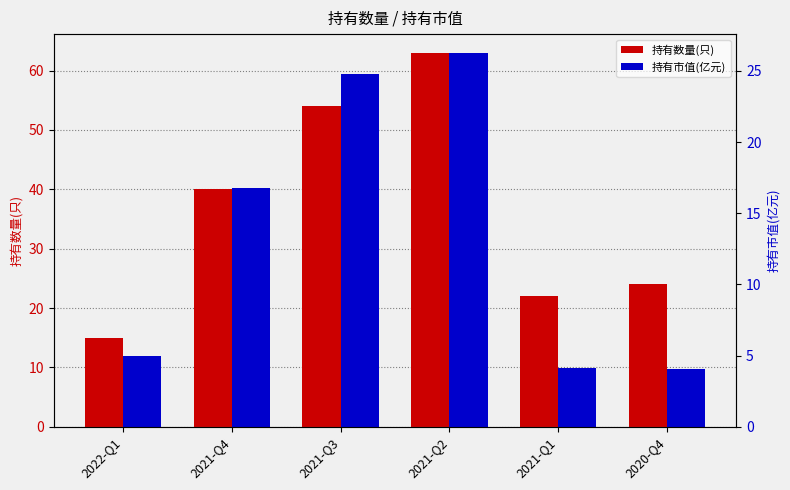

What is the label of the 4th bar from the left?

2021-Q2